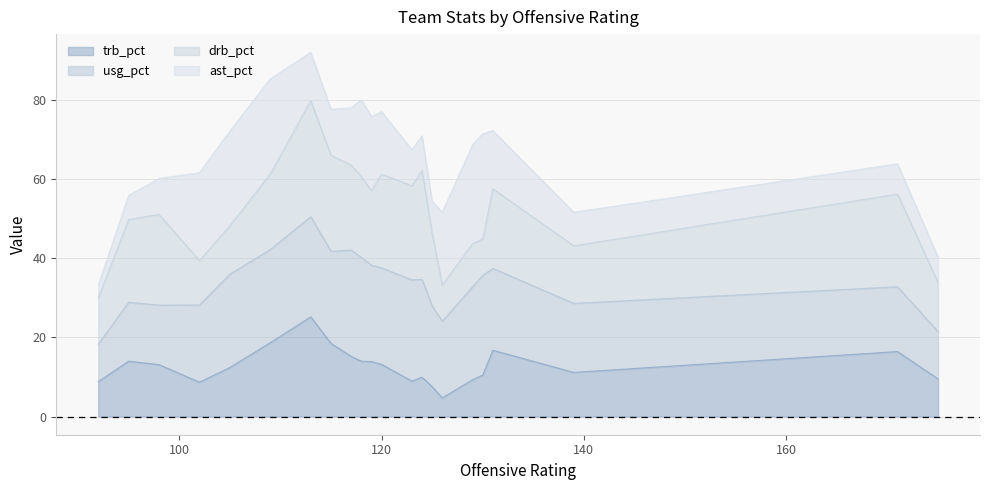

What is the maximum value for trb_pct?

25.2